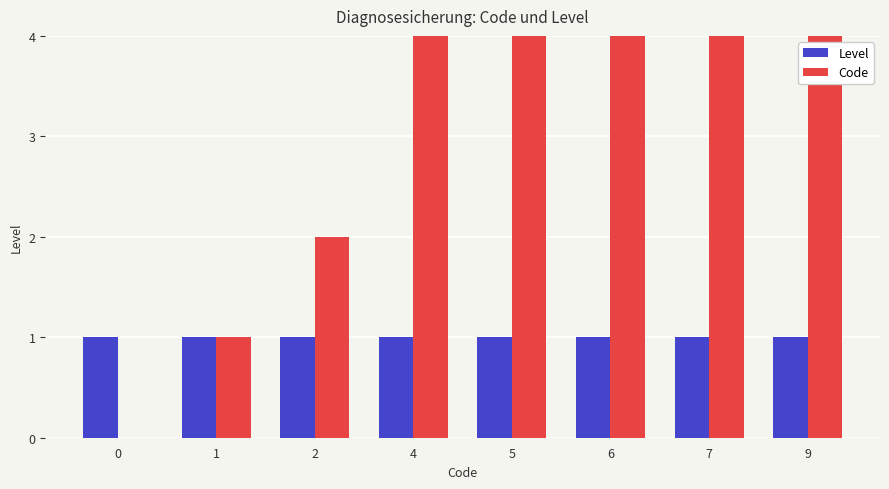

Count the Code values in the range 2 to 7.

5